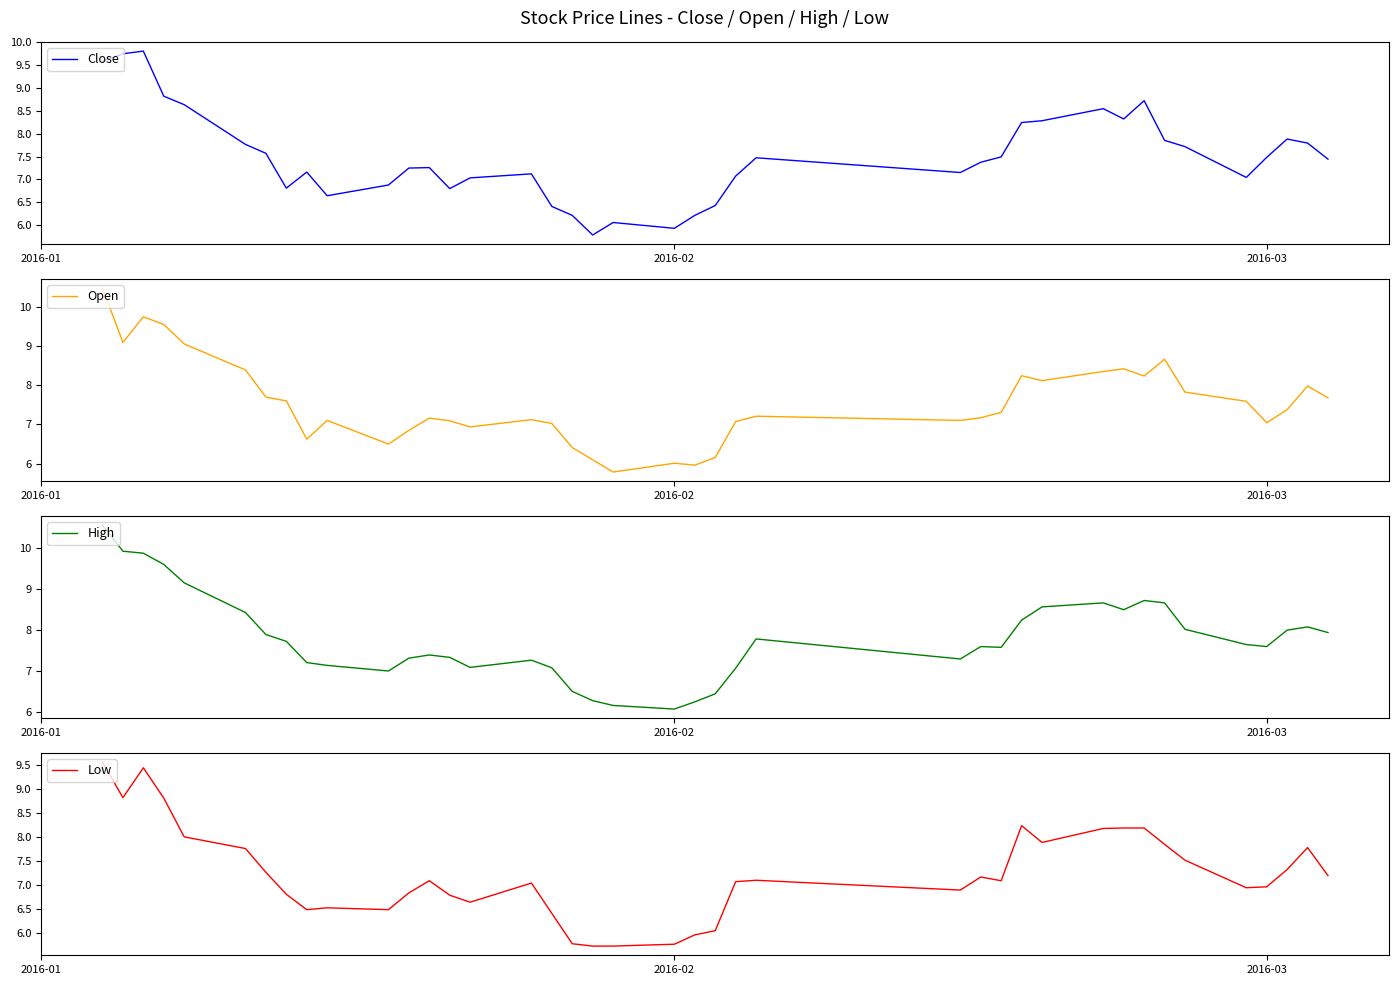

How many lines are shown in the chart?

4